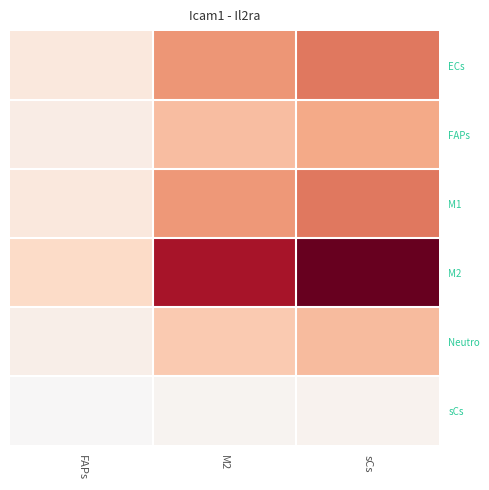

What is the smallest value displayed?

0.2